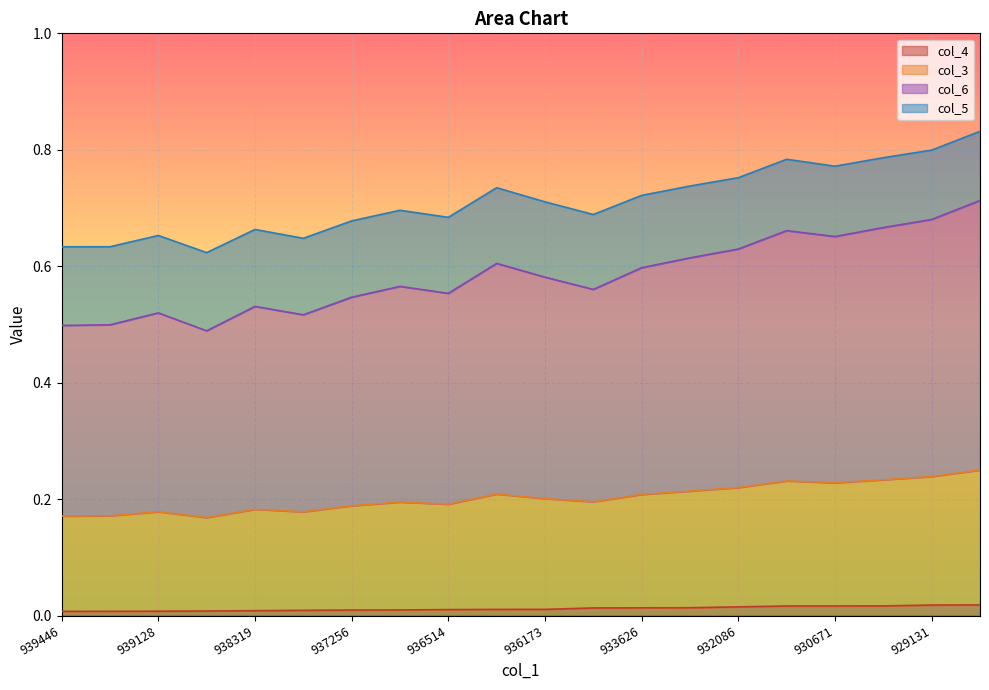

The col_4 series shows 0.0 at 939446. True or false?

True